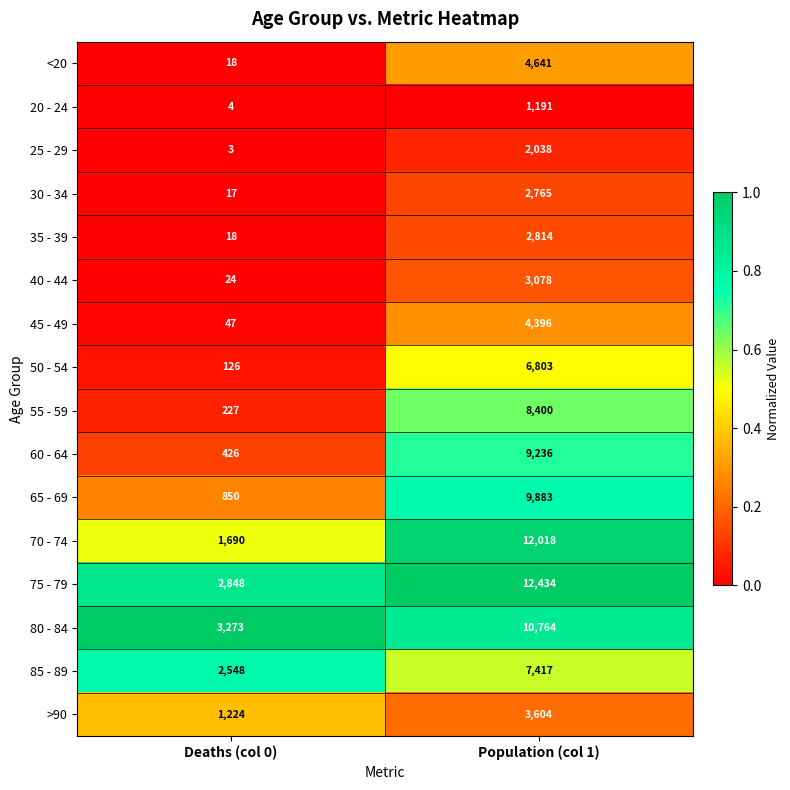

List the labels in order of <20 value, largest first.

Population (col 1), Deaths (col 0)